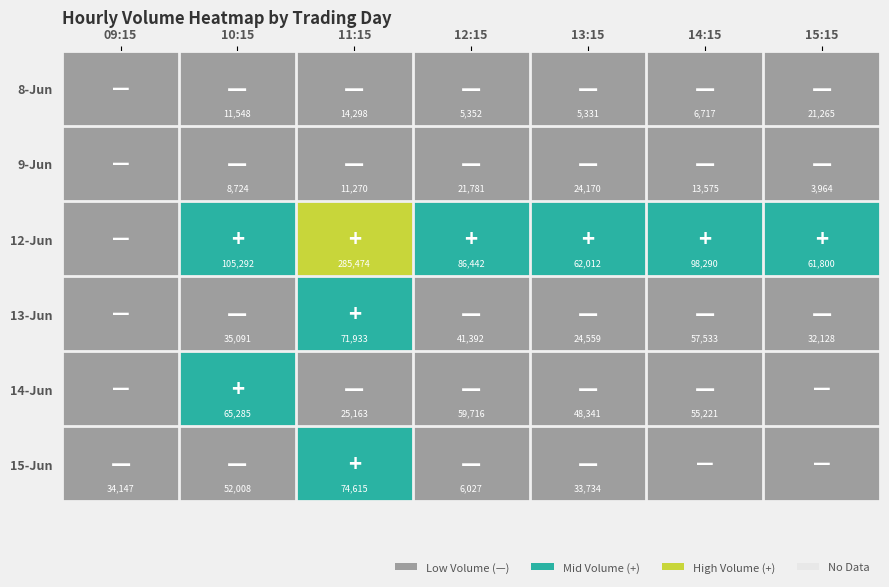

What is the minimum value shown in the chart?

3964.0